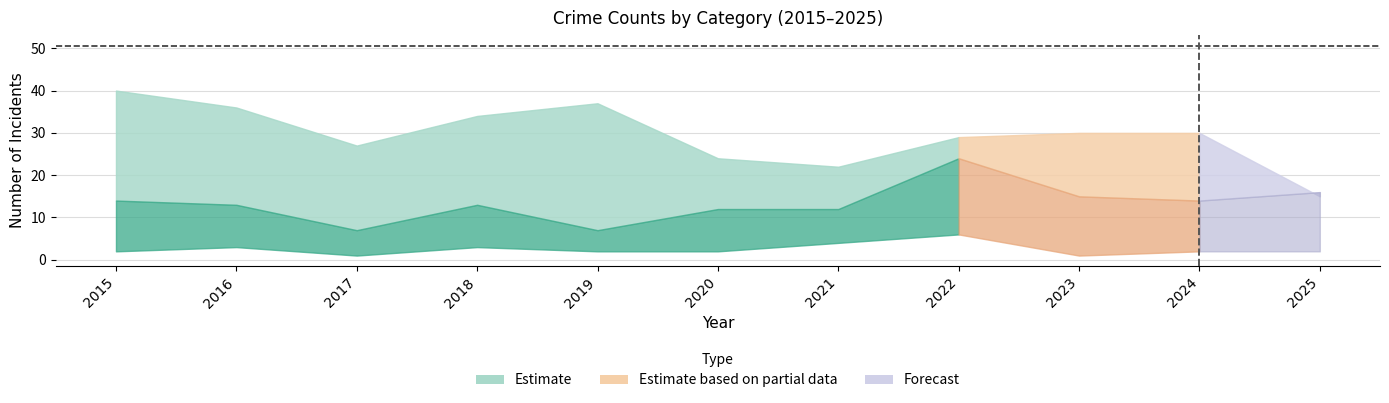

Which label corresponds to the smallest value in the chart?

2017